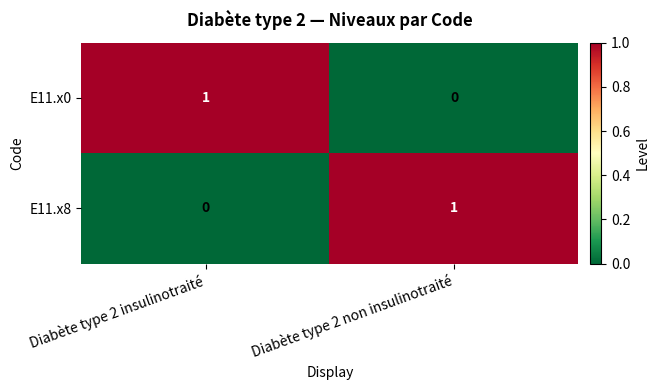

At Diabète type 2 insulinotraité, list the series in order from largest to smallest.

E11.x0, E11.x8